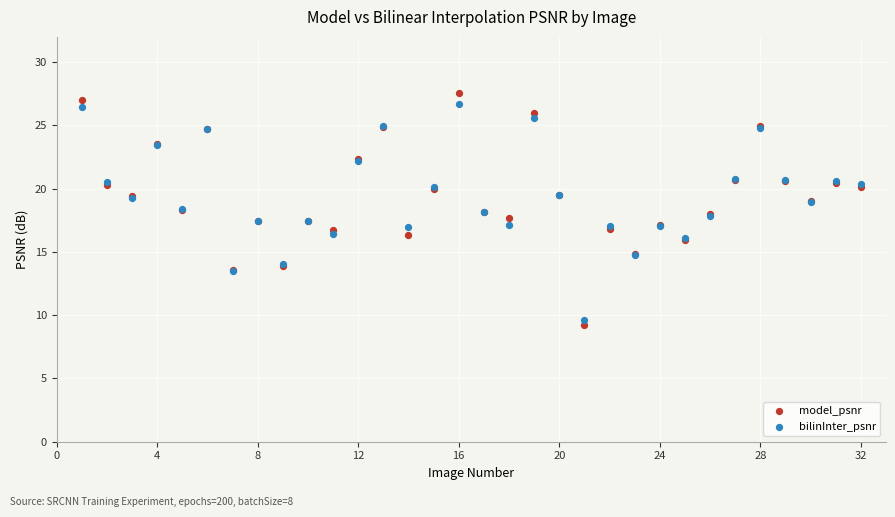

Which series has the largest Y range (max minus min)?

model_psnr